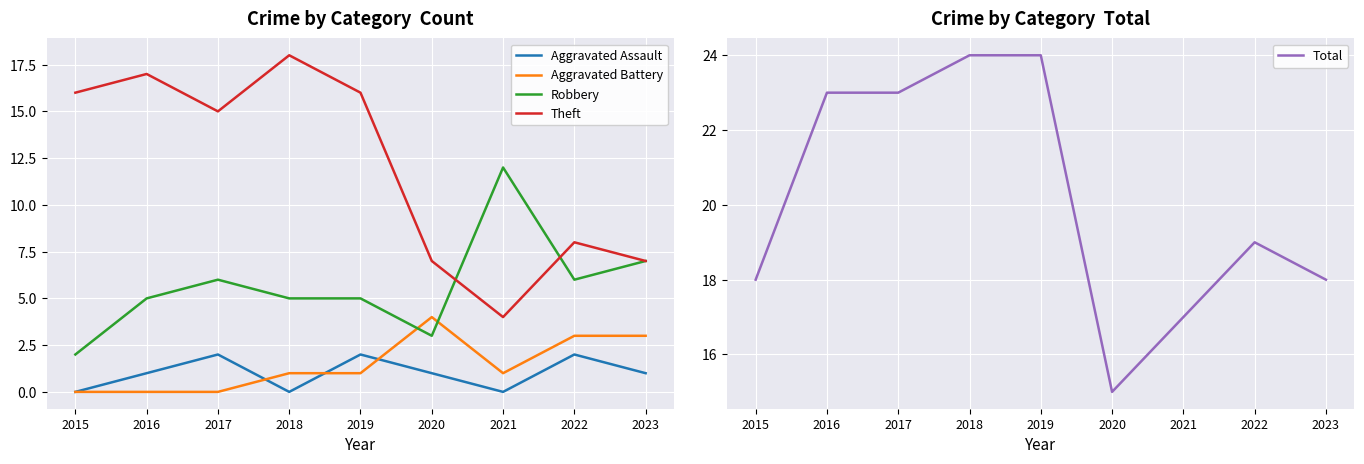

Count the Total values in the range 18 to 23.

5